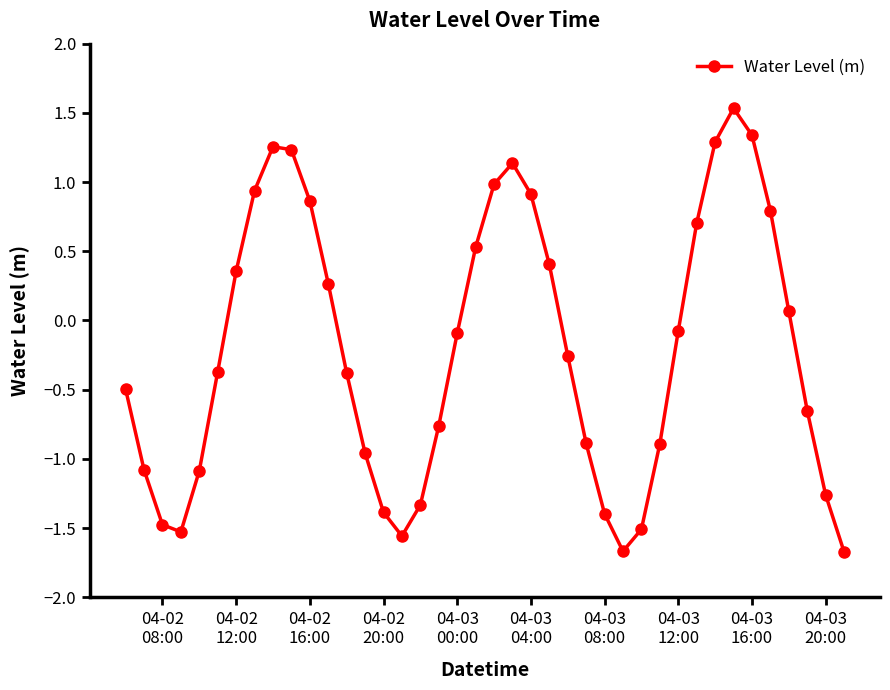

What is the average value?

-0.2